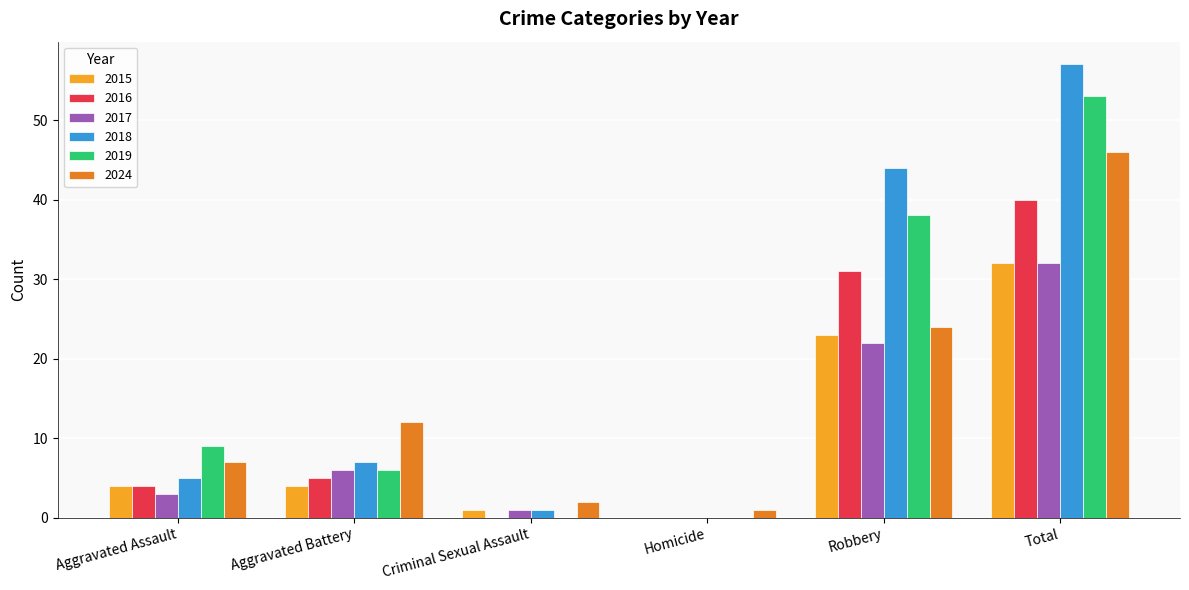

Which label corresponds to the largest value in the chart?

Total